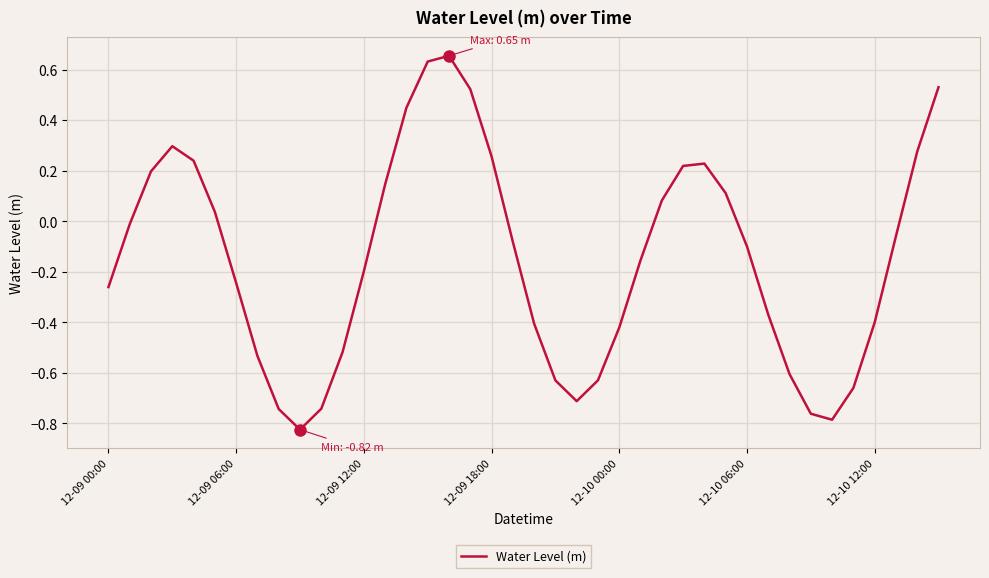

What is the sum of all values?

-6.0